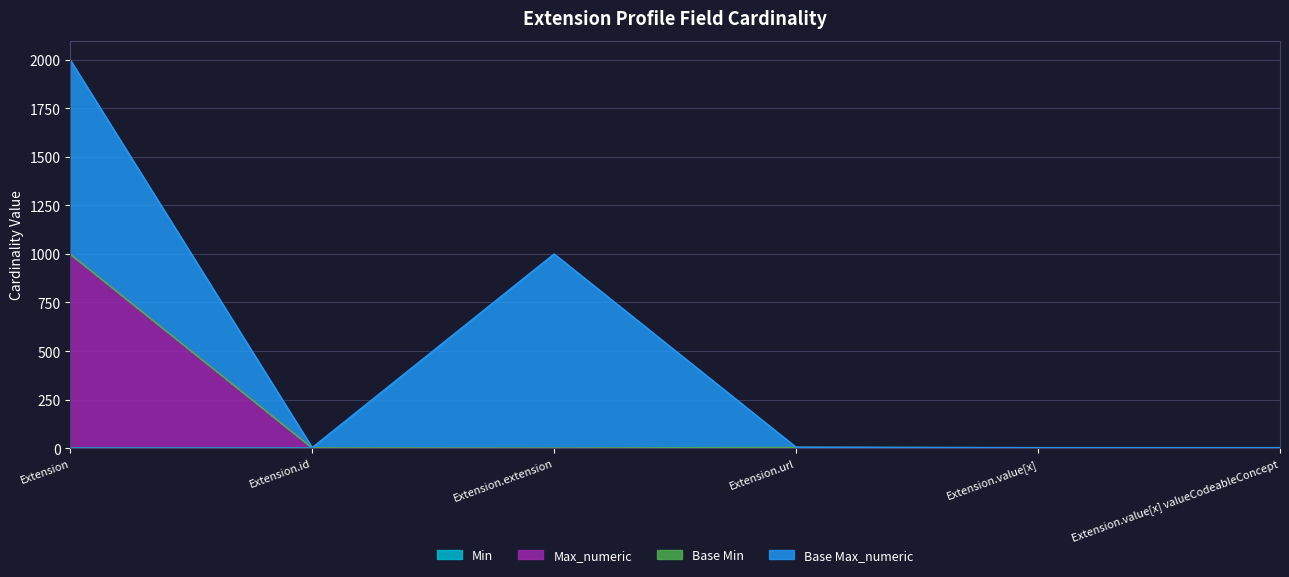

Does the chart display data point markers on the line(s)?

No